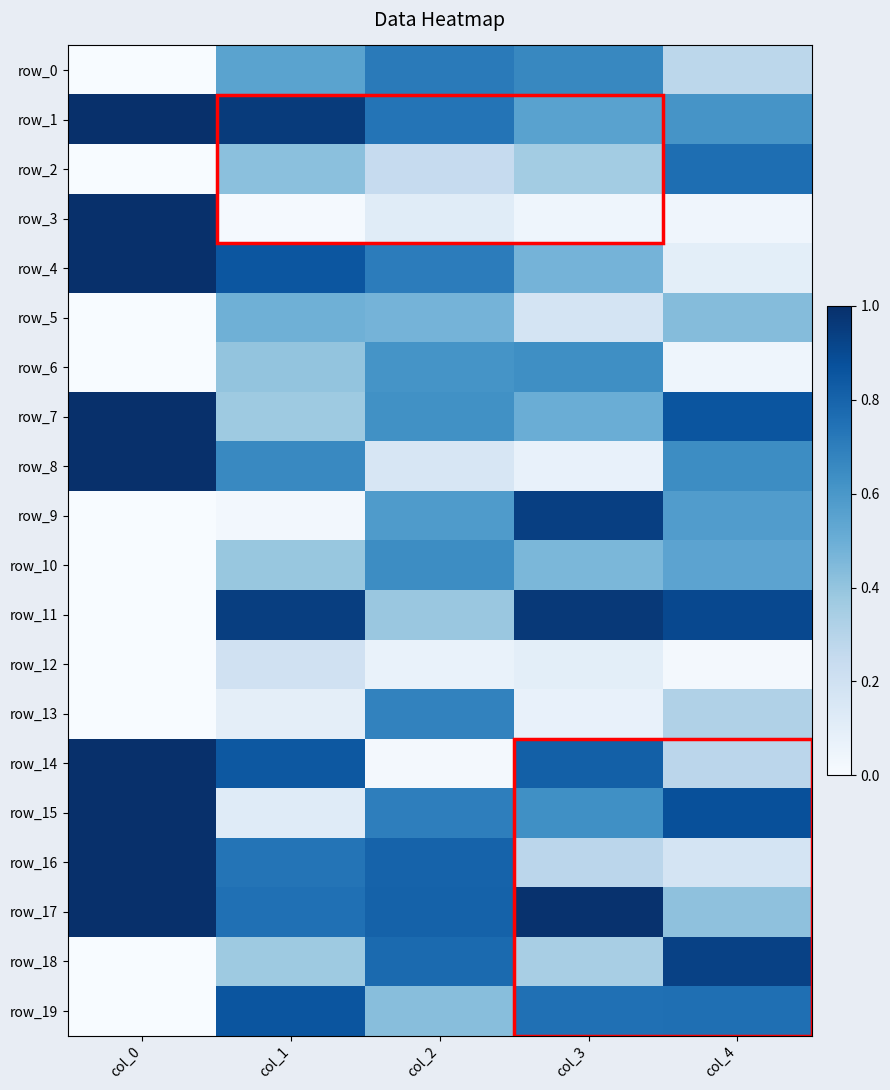

Which series changed the most between col_0 and col_4?

row_3